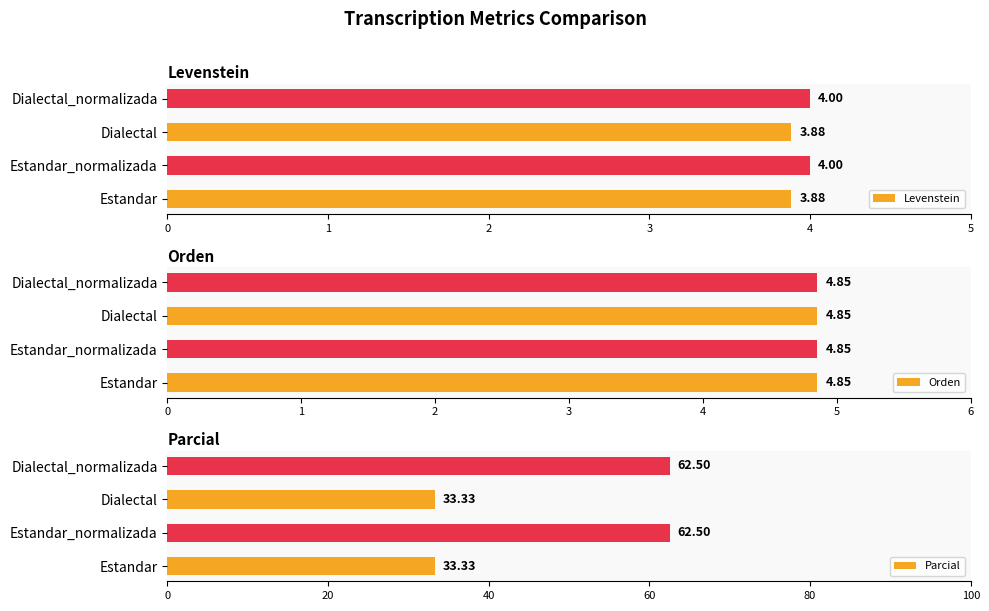

What is the average value of the Levenstein series?

3.9